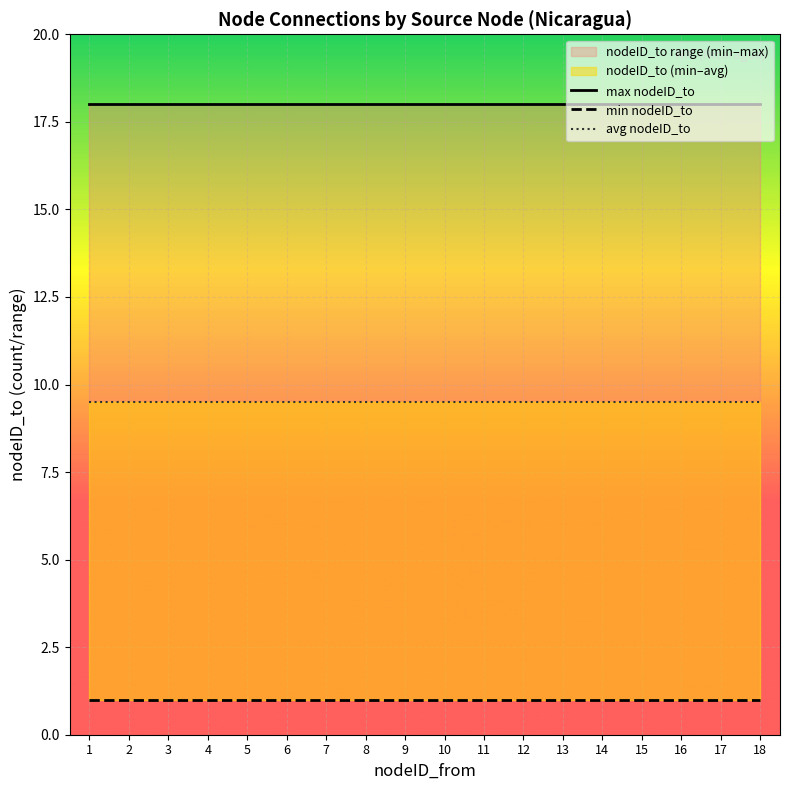

Which series has the largest range (max minus min)?

max nodeID_to